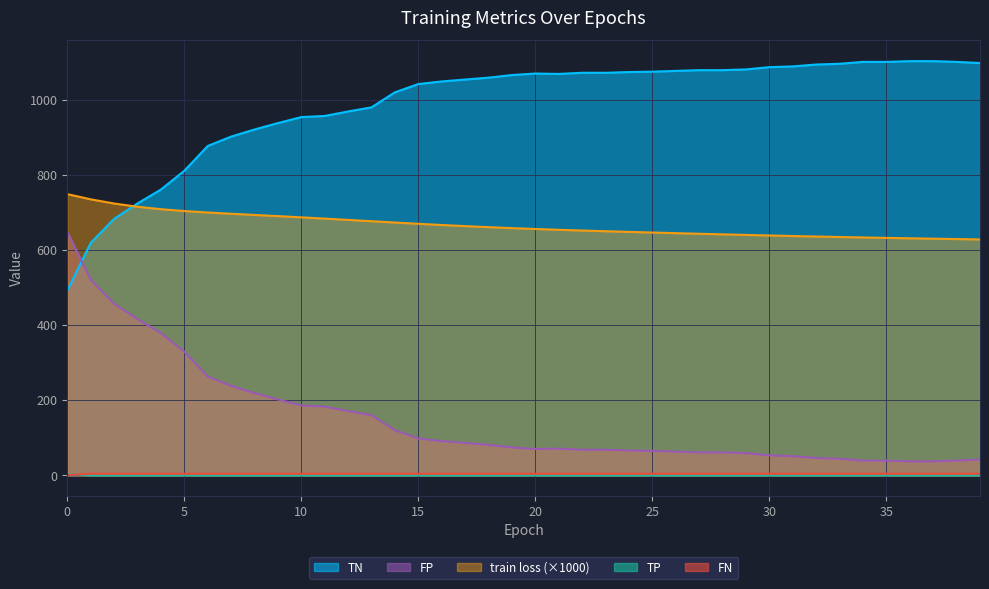

How many lines are shown in the chart?

5